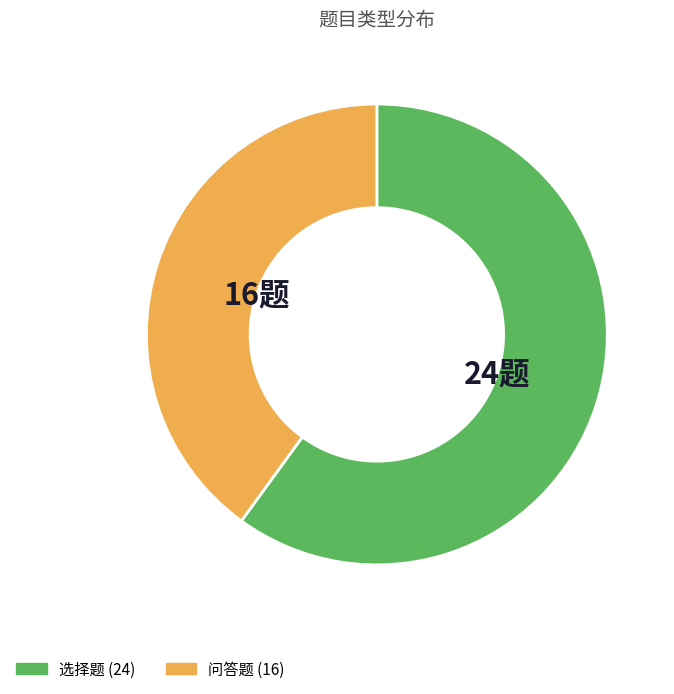

Approximately how many times larger is the value at 选择题 compared to 问答题?

1.5